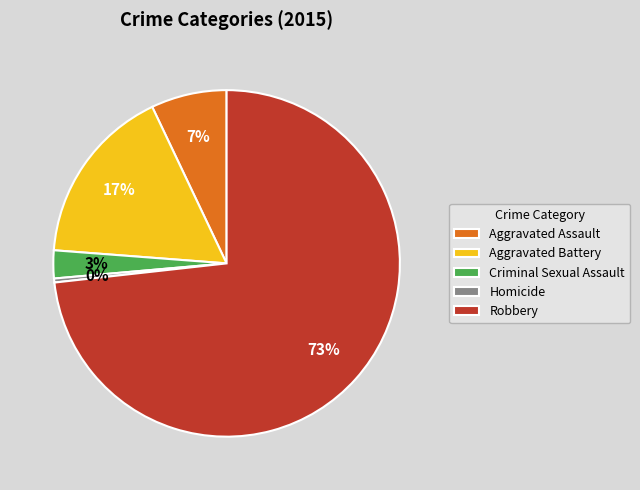

Is there a majority slice in this chart?

Yes